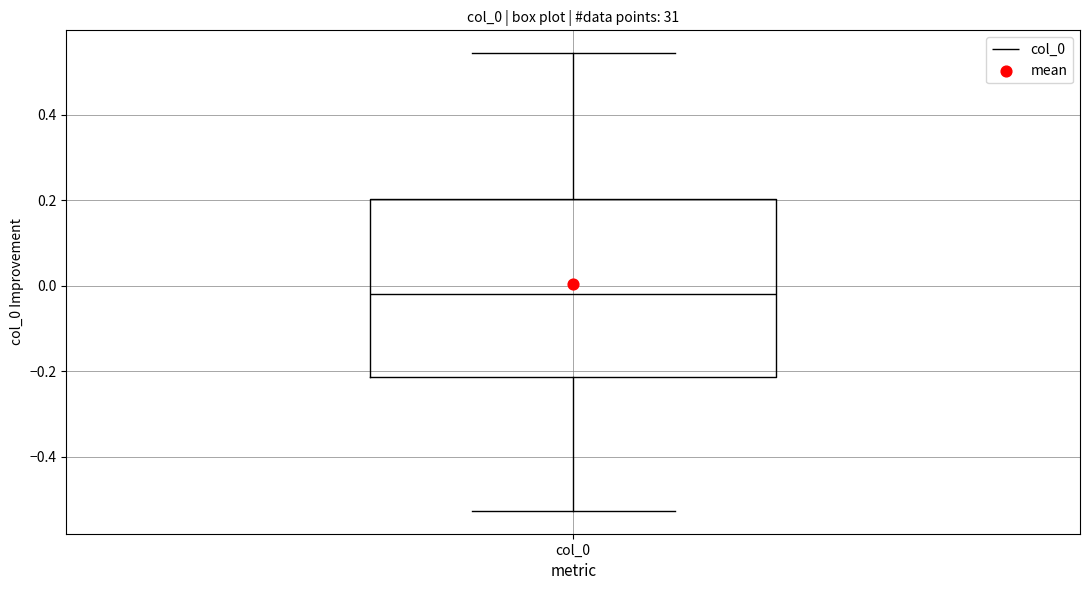

Where does the upper whisker of the box for col_0 end on the y-axis? The values are not printed on the chart, so give them approximately, as read against the axis.

0.54